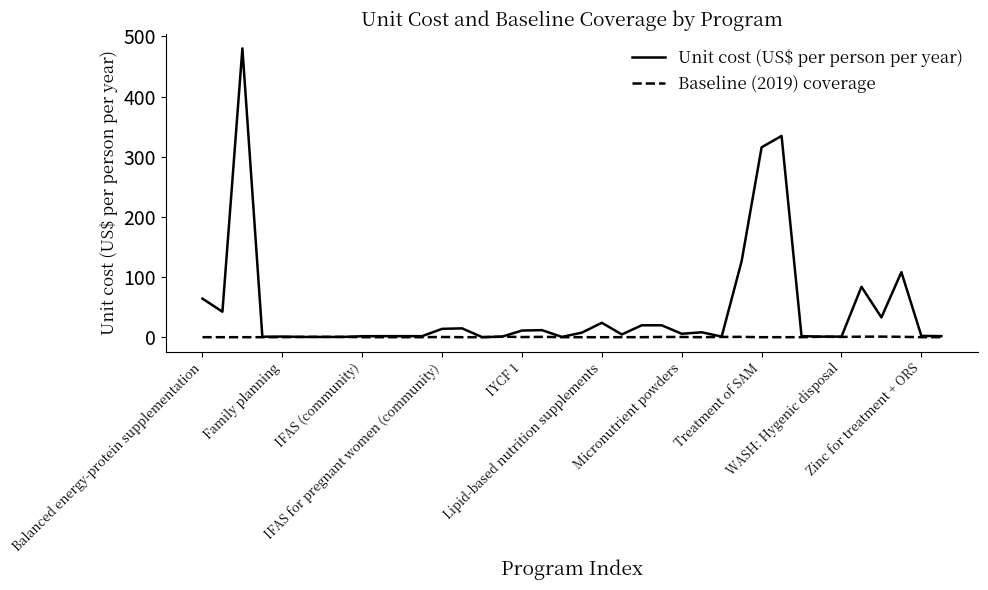

What is the maximum value for Unit cost (US$ per person per year)?

480.1